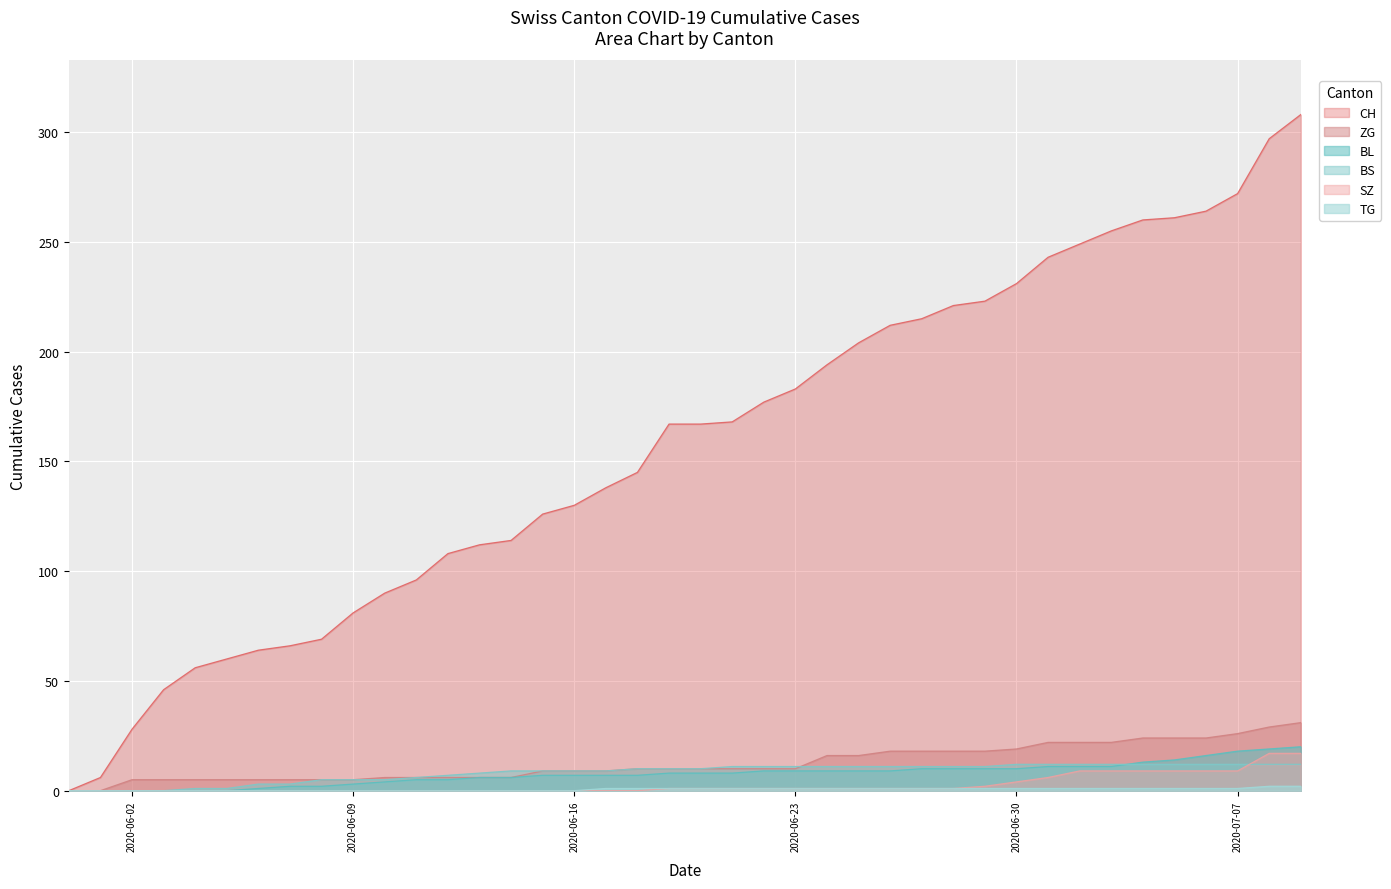

How many lines are shown in the chart?

6